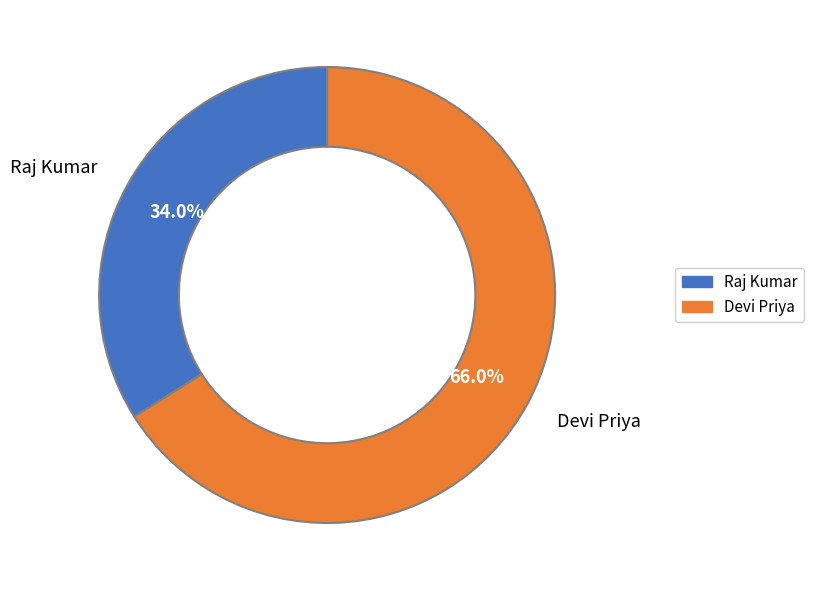

To the nearest percent, what is the difference between the Raj Kumar and Devi Priya slice percentages?

32%